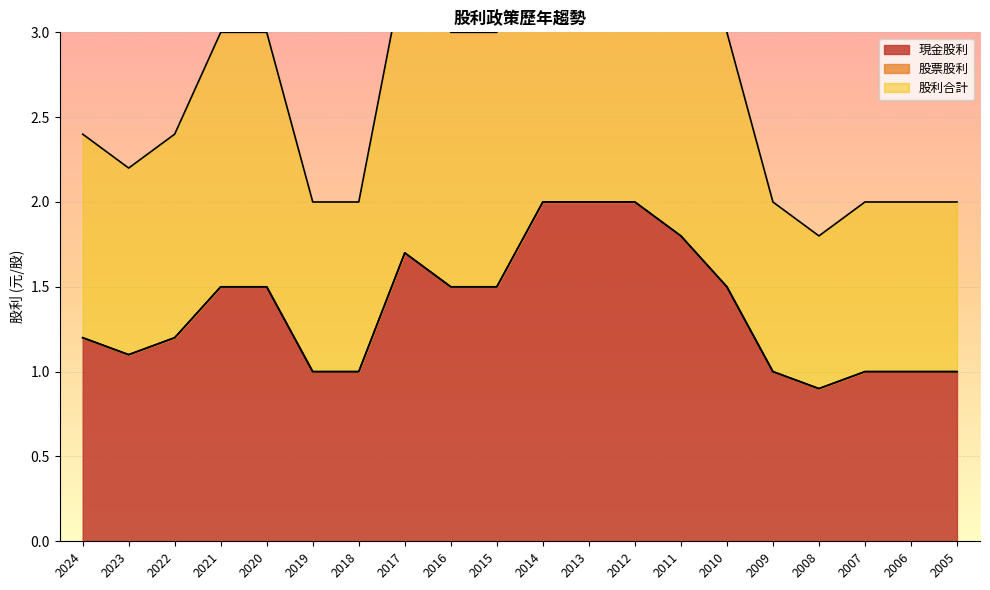

Is it true that 現金股利 equals 2.5 at 2010?

False